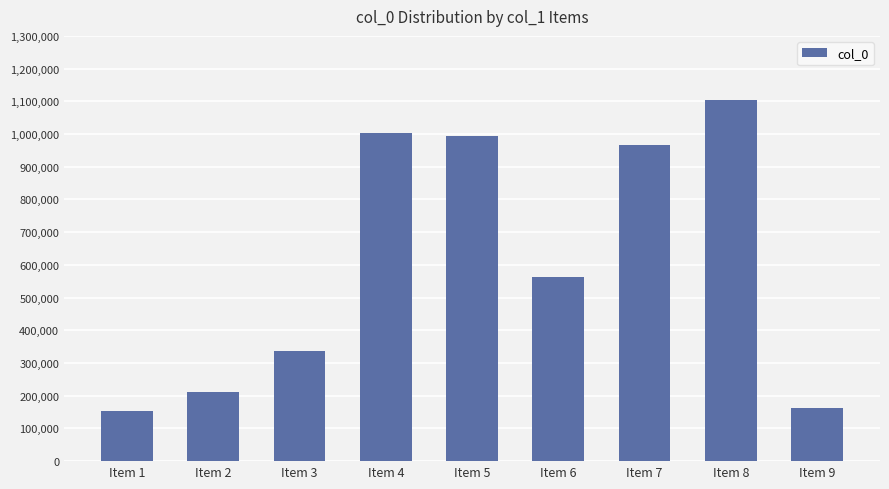

What is the difference between the second highest and minimum values?

850730